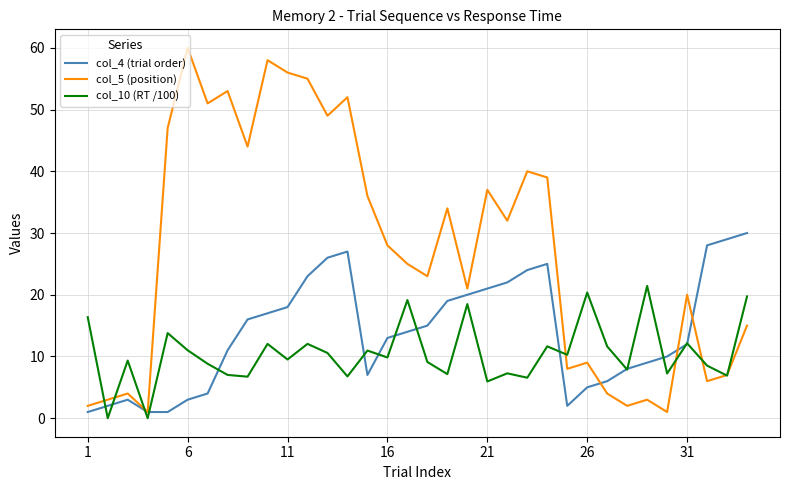

Which series has the largest range (max minus min)?

col_5 (position)